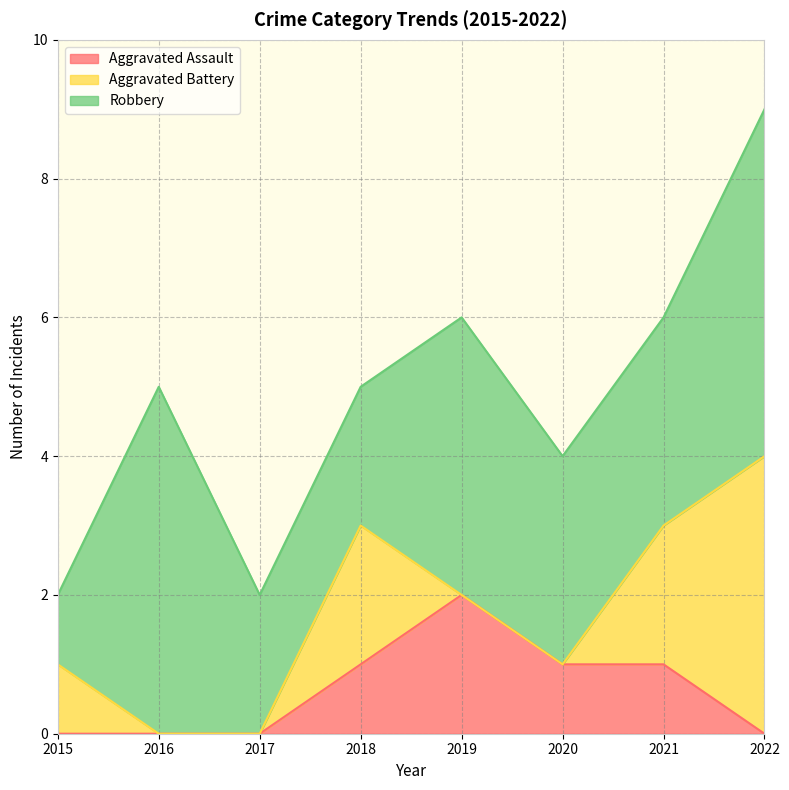

Is it true that Aggravated Battery equals 3 at 2017?

False